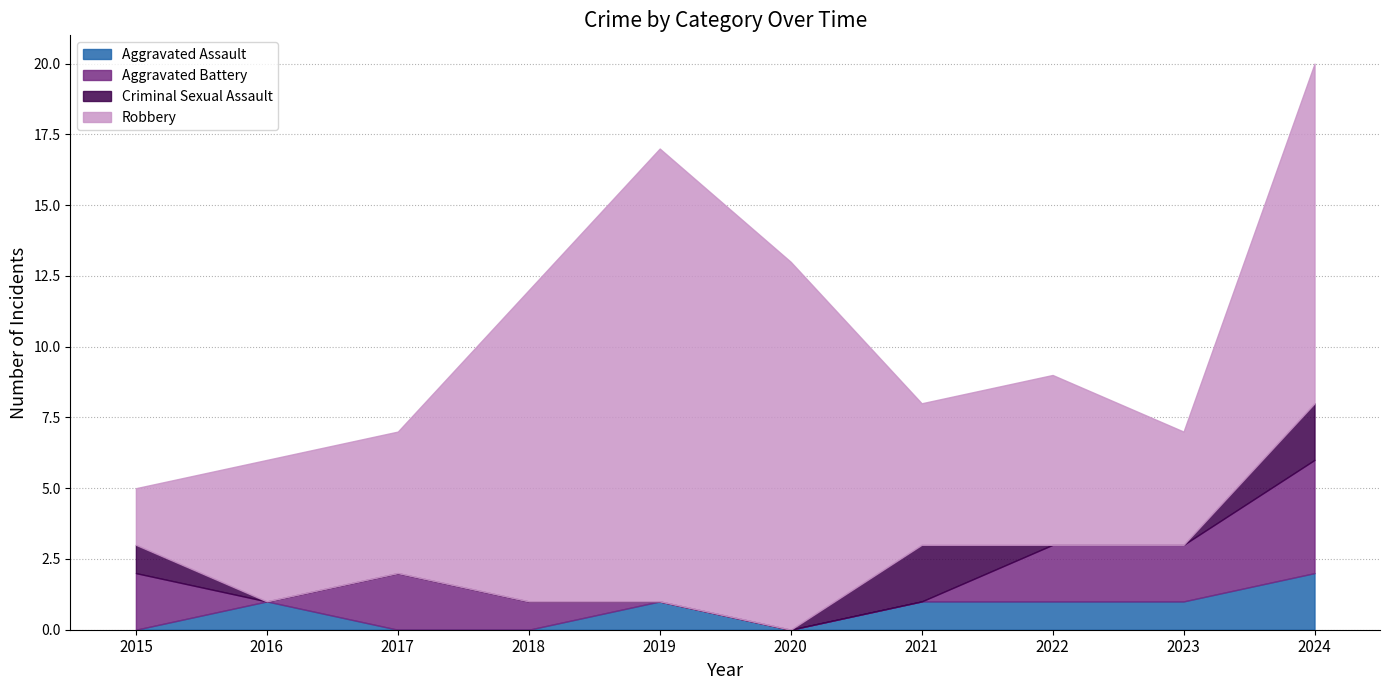

Which label corresponds to the largest value in the chart?

2019